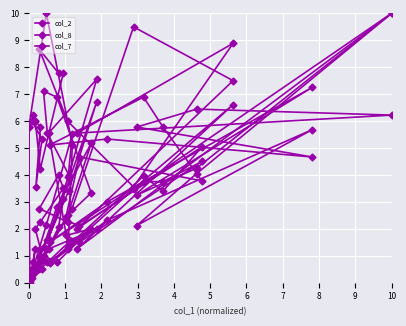

How many times do col_7 and col_8 cross each other?

12